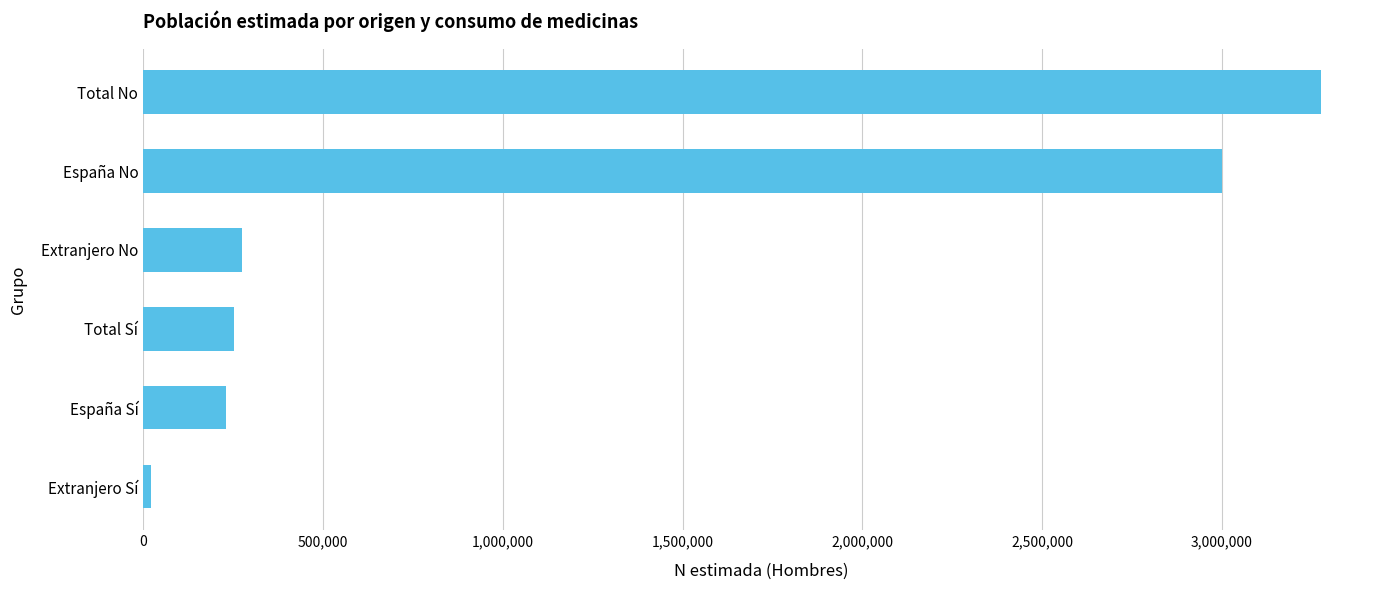

Count the number of categories in the chart.

6